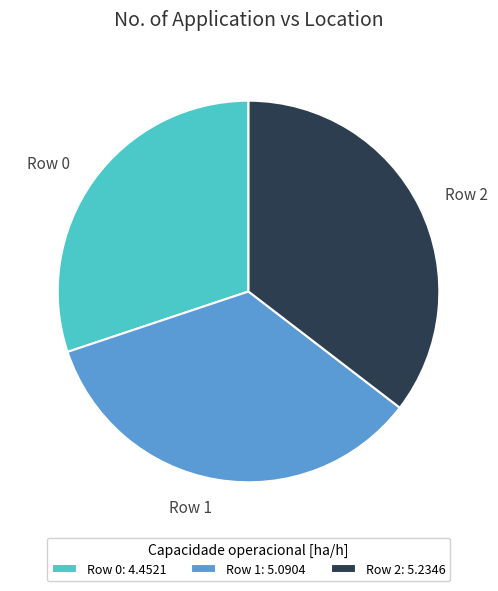

Which category has the biggest portion of the pie?

Row 2